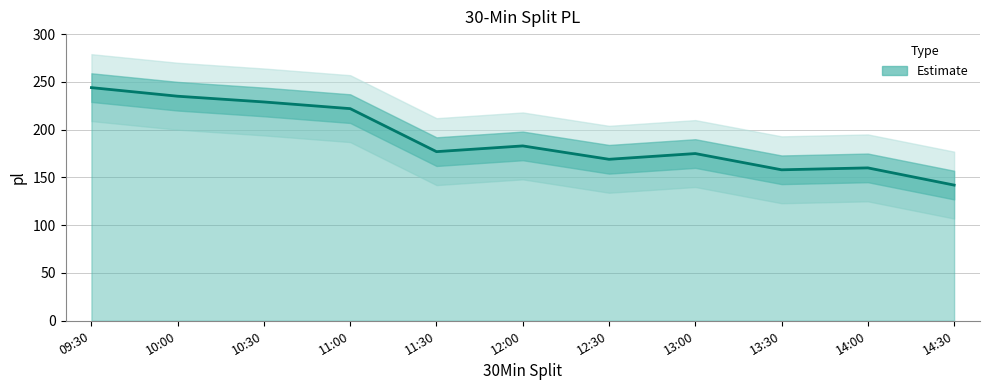

True or false: the data shows 160 at 14:00.

True